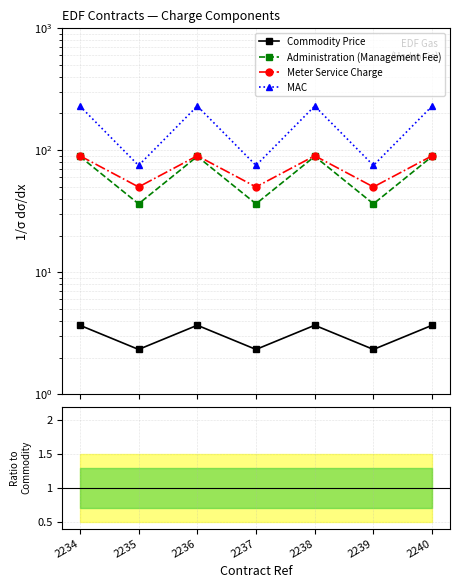

True or false: Administration (Management Fee) and Commodity Price cross at least once.

False